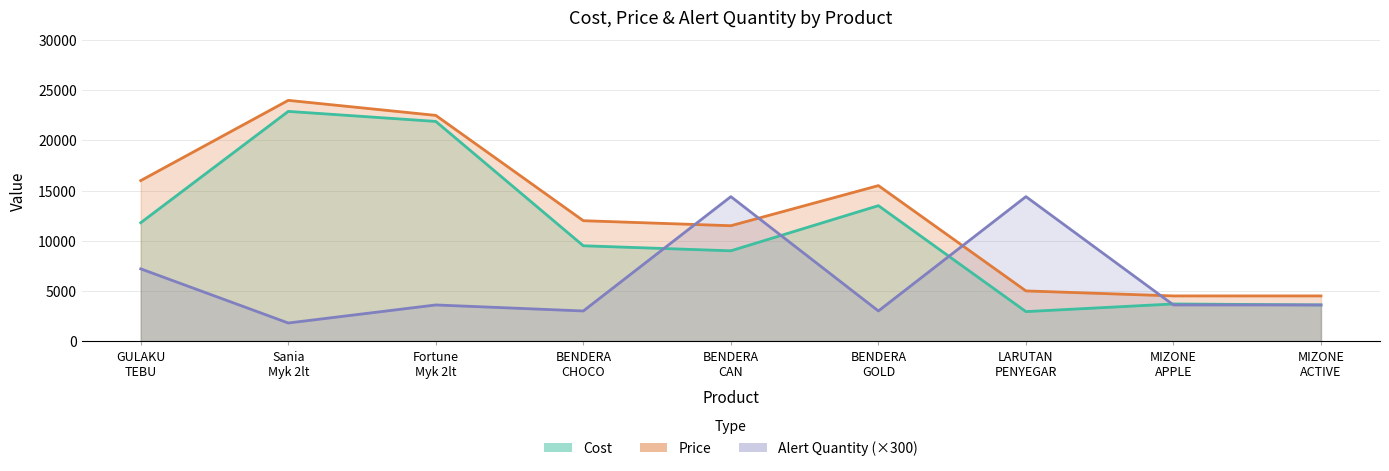

How many lines are shown in the chart?

3